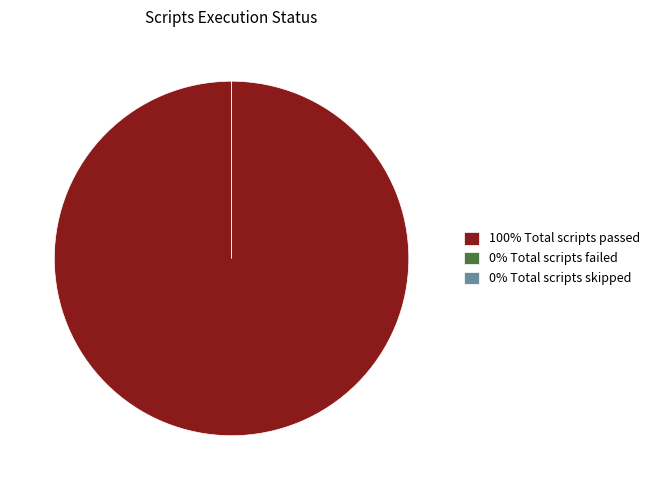

Count the number of slices in the pie.

3